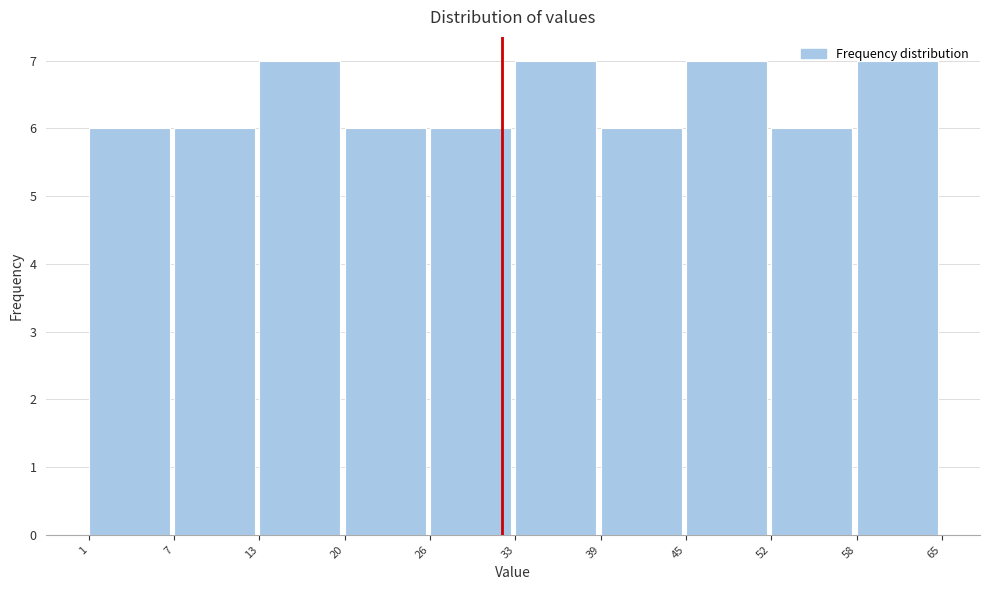

What is the maximum value shown in the chart?

7